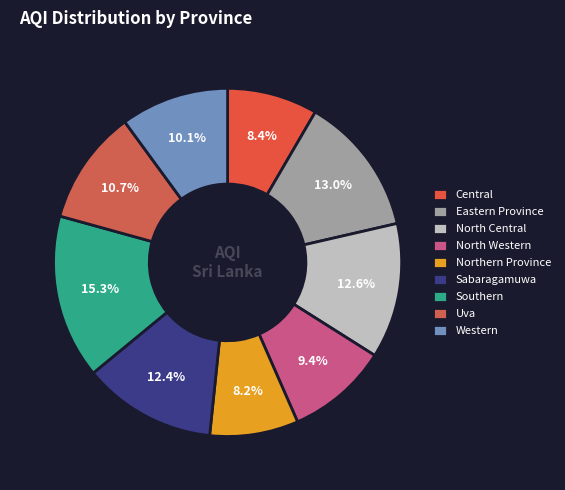

Do Northern Province and Western together represent more than half of the pie?

No